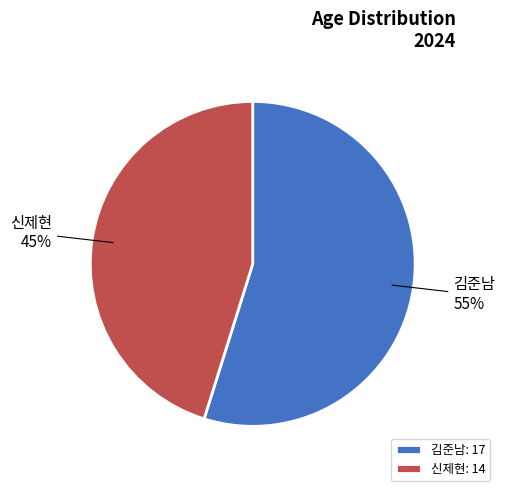

Which slice is the smallest?

신제현